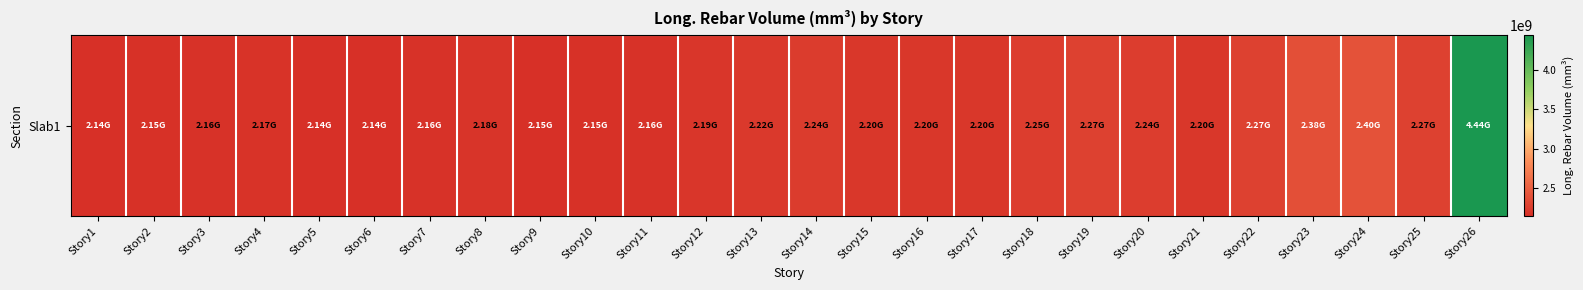

What is the difference between the values at Story21 and Story4?

25512342.6